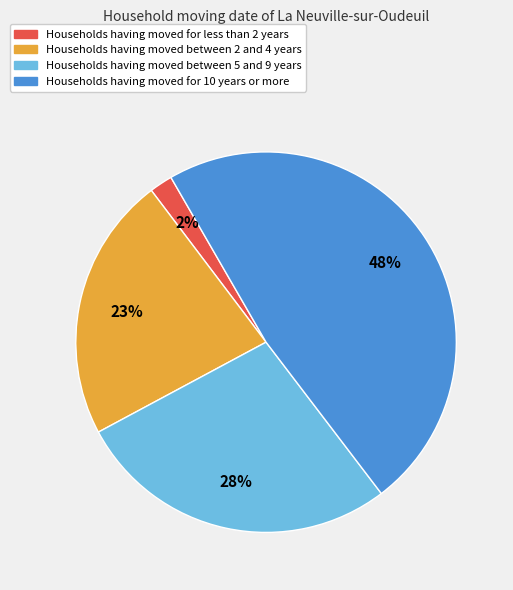

How many segments does this pie chart have?

4